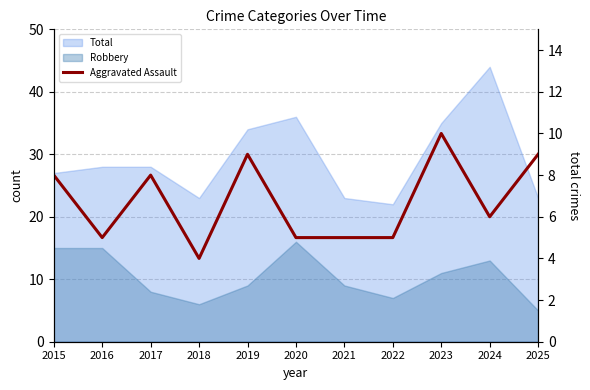

At which label is the value closest to 7?

2015